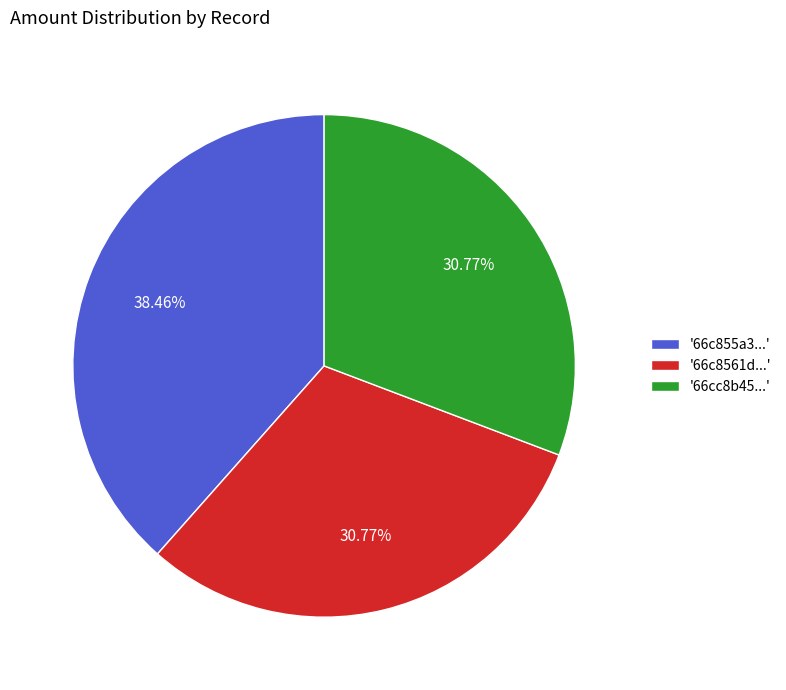

Does '66c855a3...' account for over 50% of the chart?

No